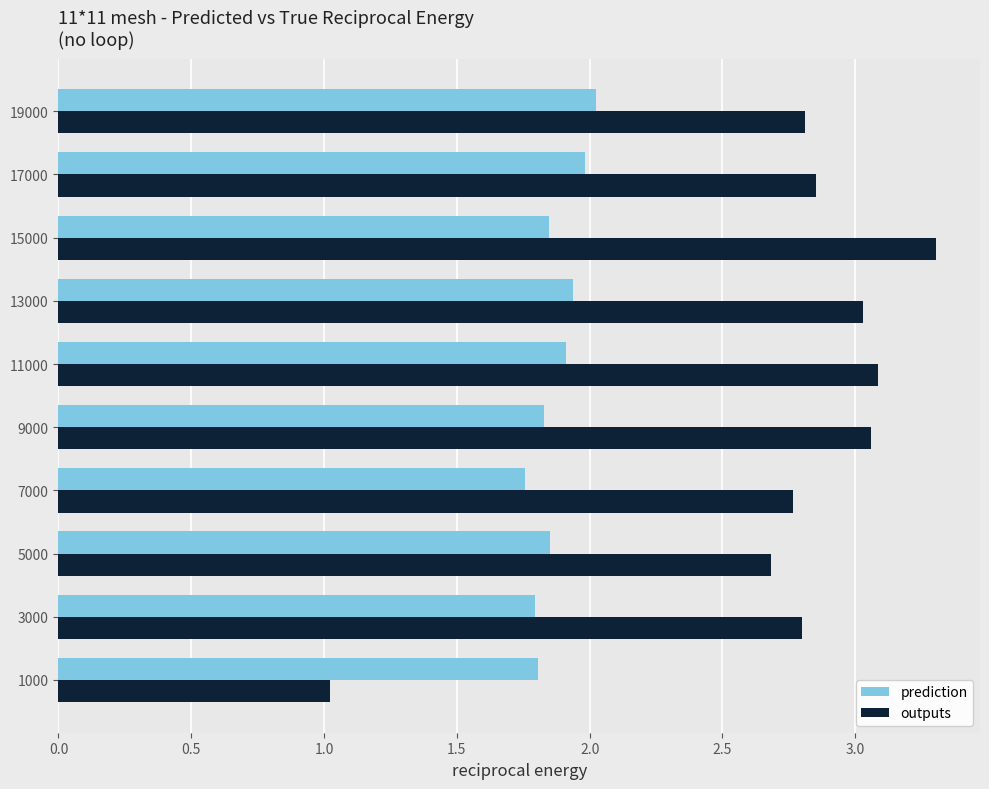

True or false: prediction has a value of 2.0 at 17000.

True